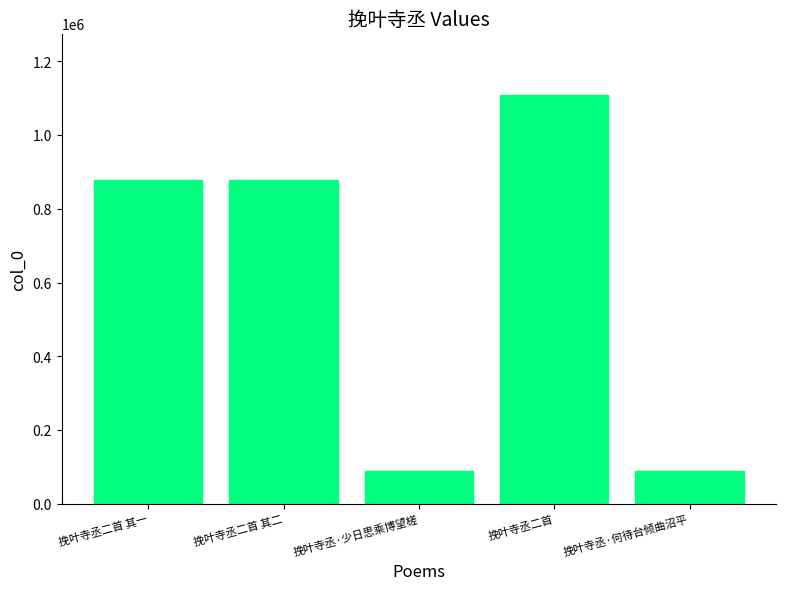

What is the difference between the maximum and minimum values?

1019205